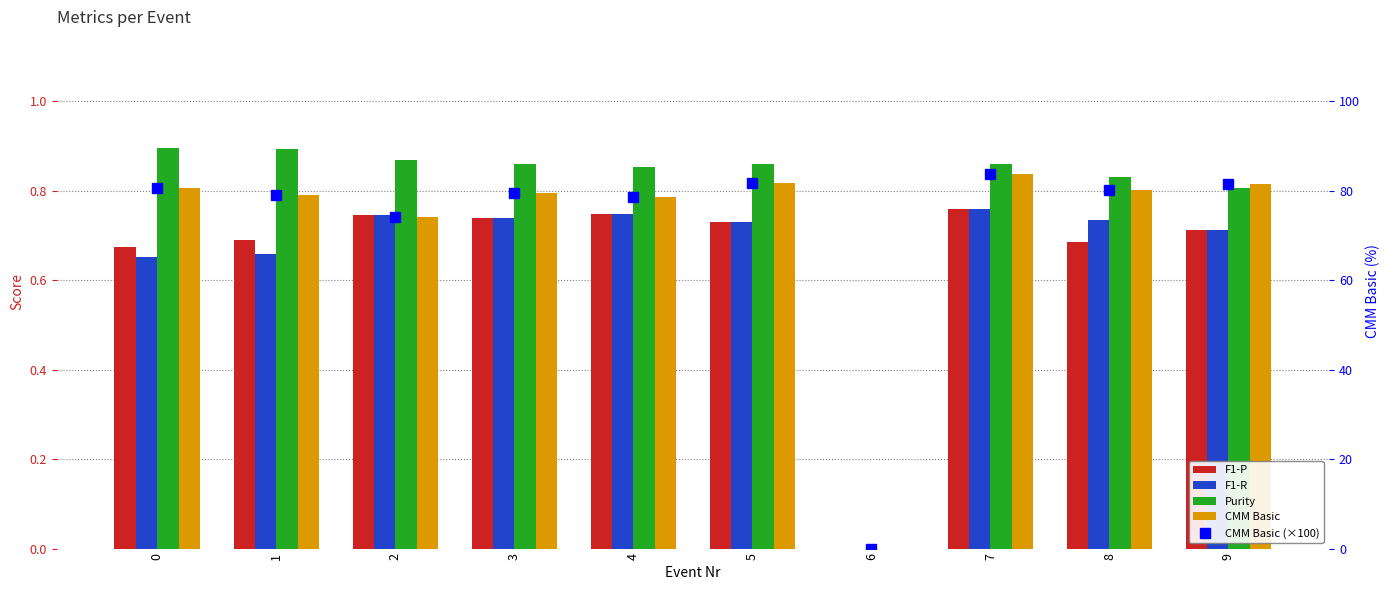

What is the difference between the maximum and minimum values in the CMM Basic series?

0.8